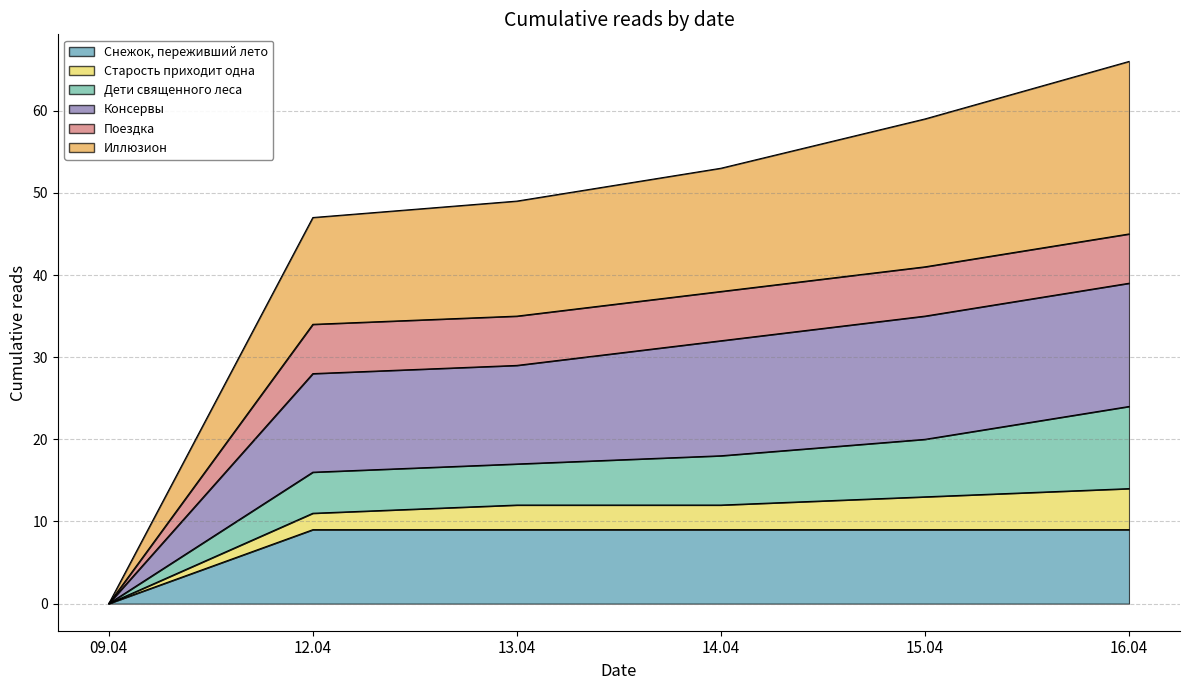

What is the value of the Снежок, переживший лето point at the 6th from the left?

9